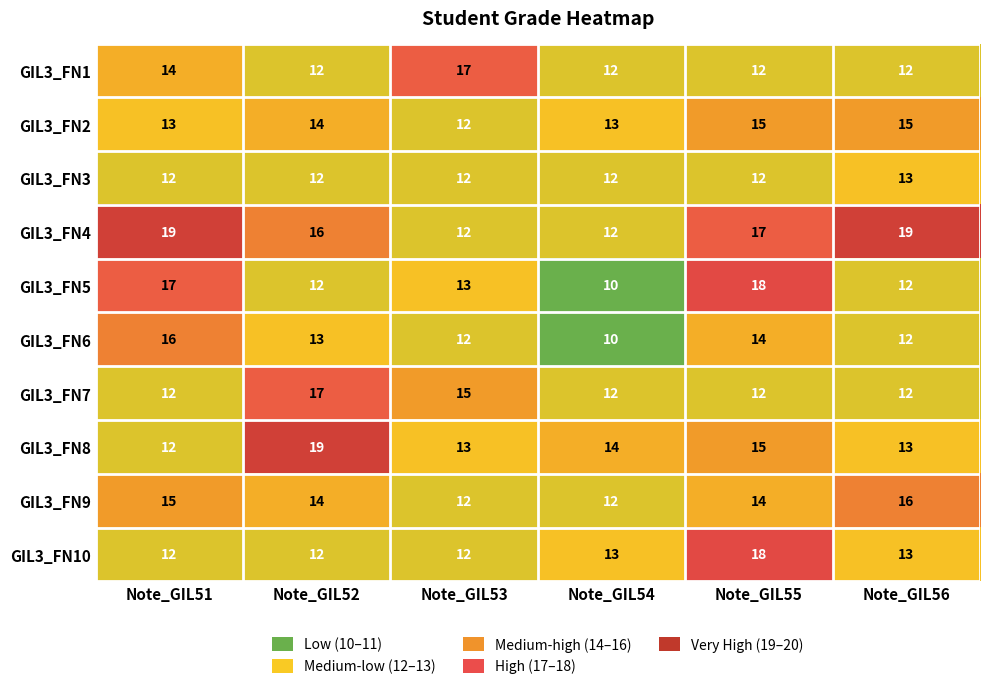

How many categories are shown in the chart?

6